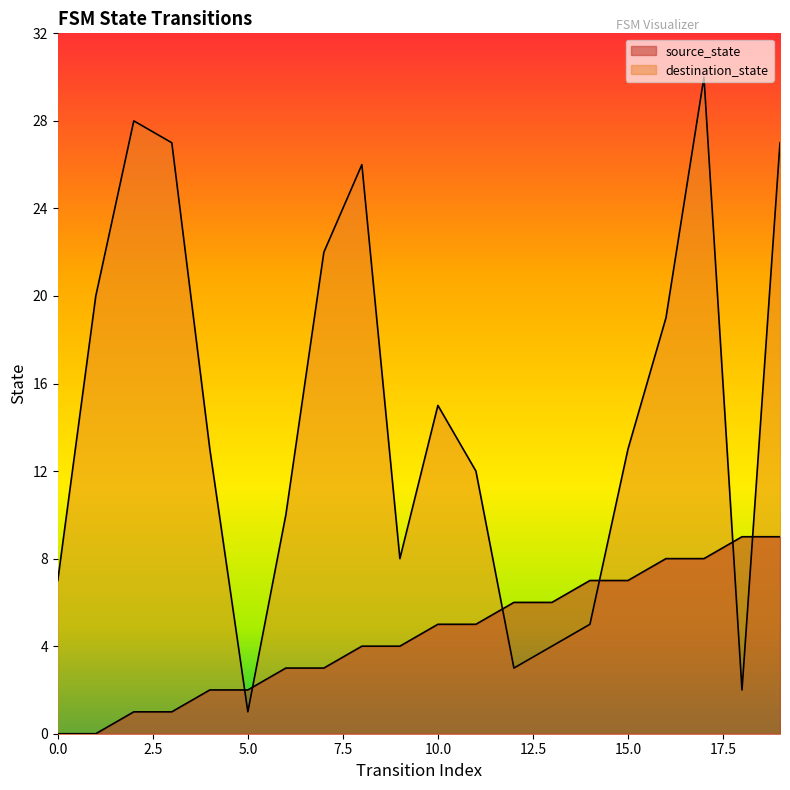

Where is the first local maximum for destination_state?

2